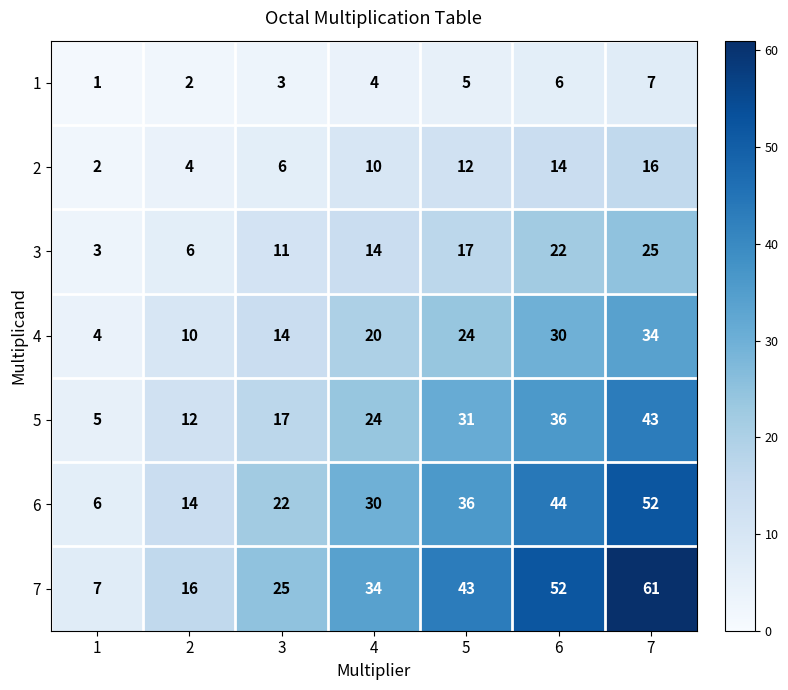

What is the sum of all 5 values?

168